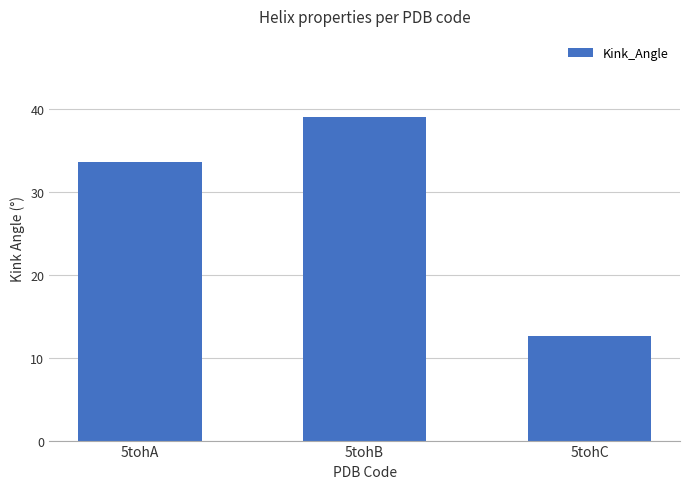

Rank the categories by value from lowest to highest.

5tohC, 5tohA, 5tohB